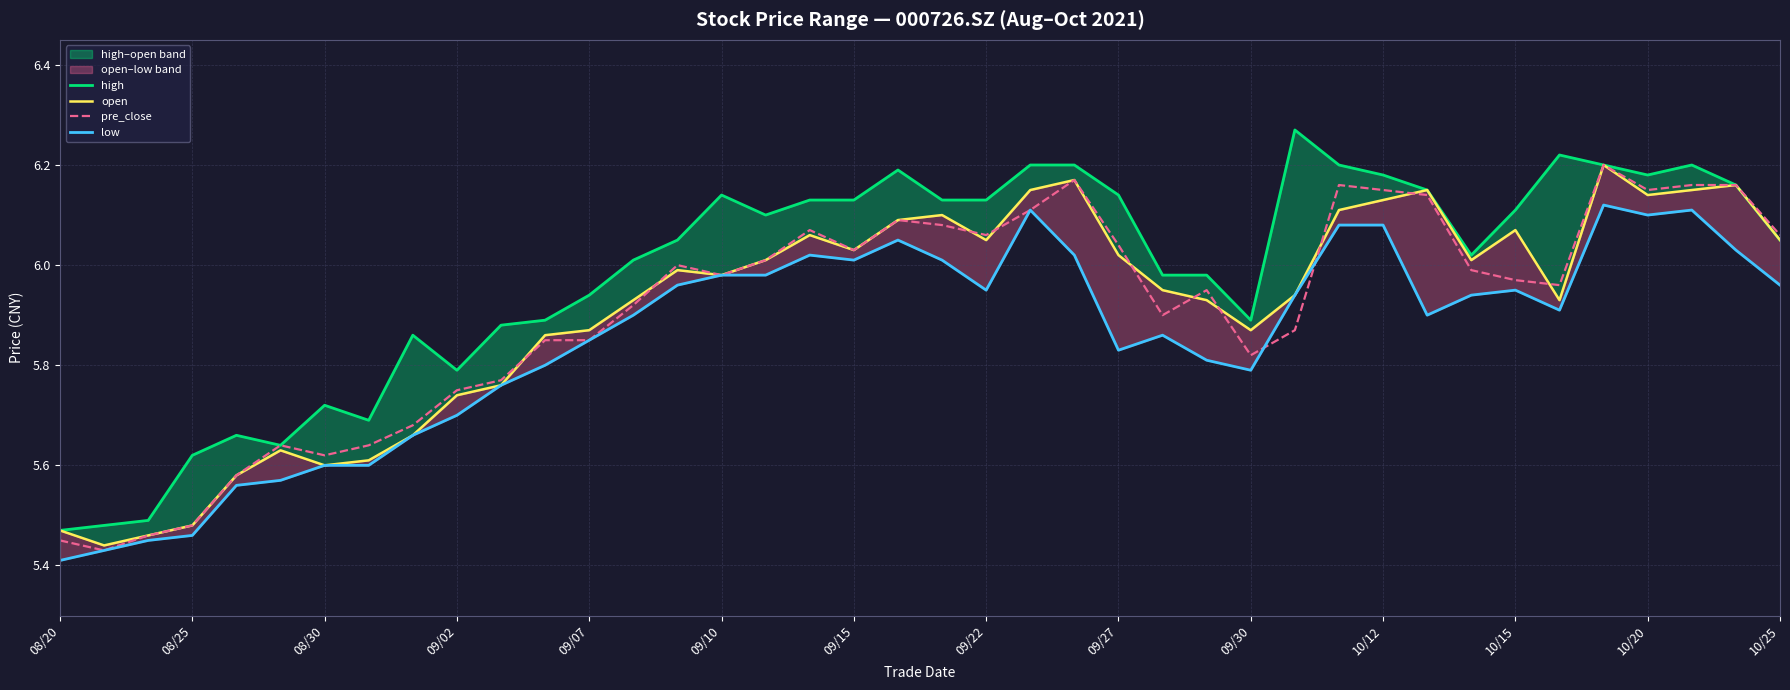

What position from the right is 34?

6